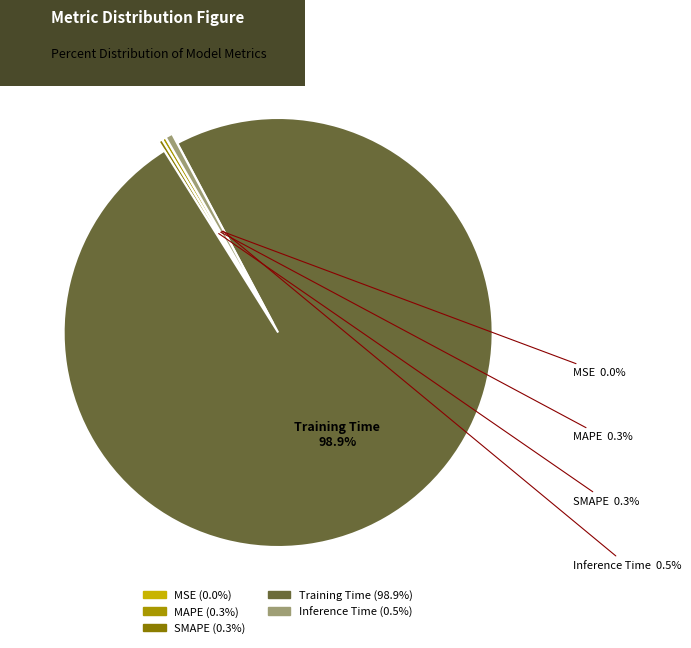

Combined, what portion of the pie is SMAPE and MAPE?

0.6%